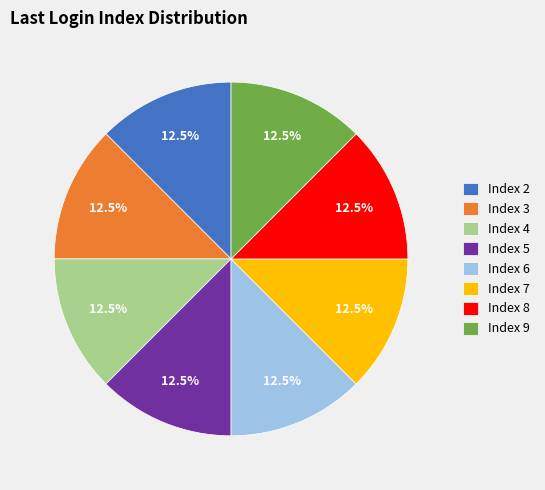

Is Index 8 the majority of the pie?

No